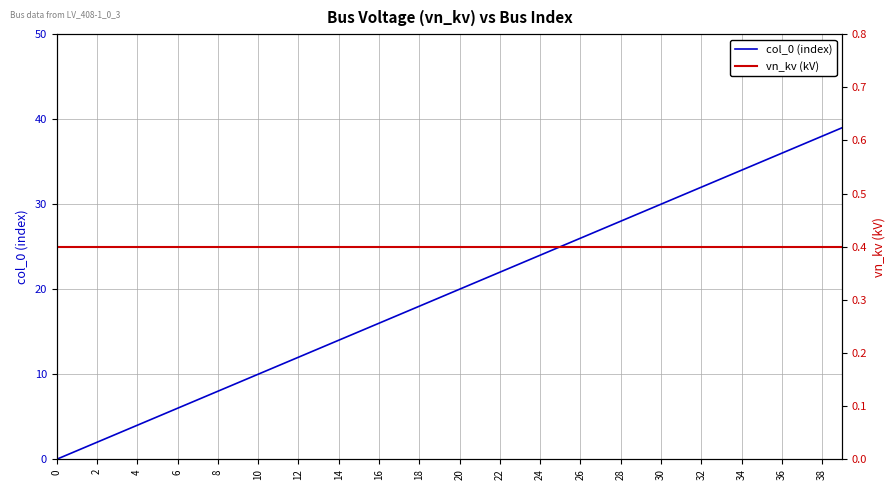

What are all the series names shown in the legend?

col_0 (index), vn_kv (kV)